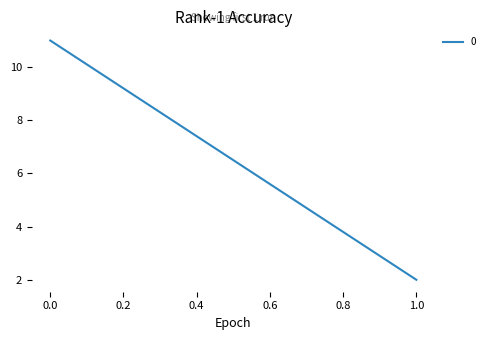

What is the change in value from 0 to 1?

-9